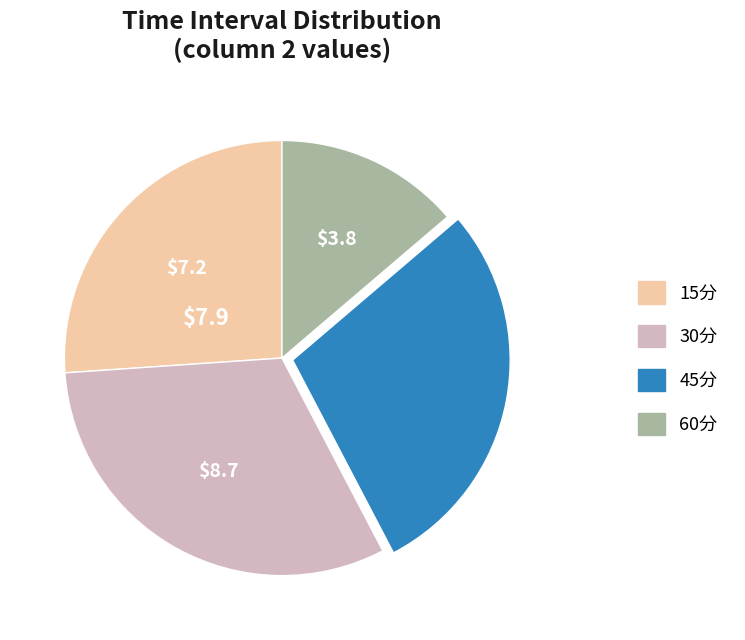

Rank the categories by value from lowest to highest.

60分, 15分, 45分, 30分